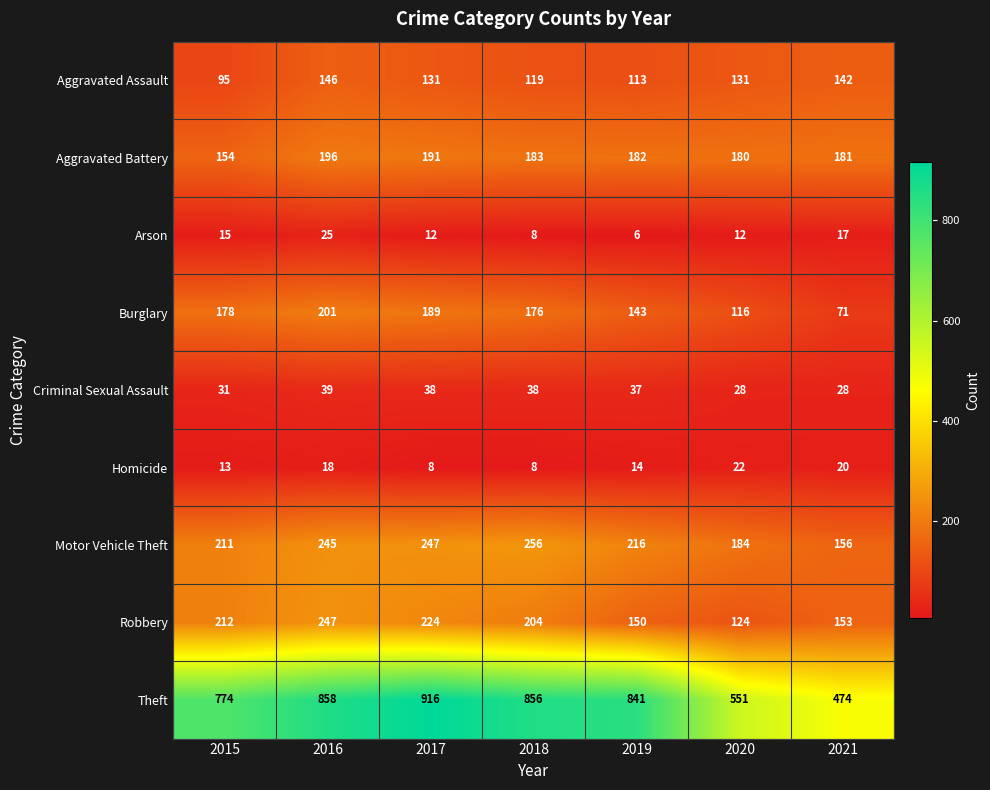

Where does the Robbery series first go above 204?

2015